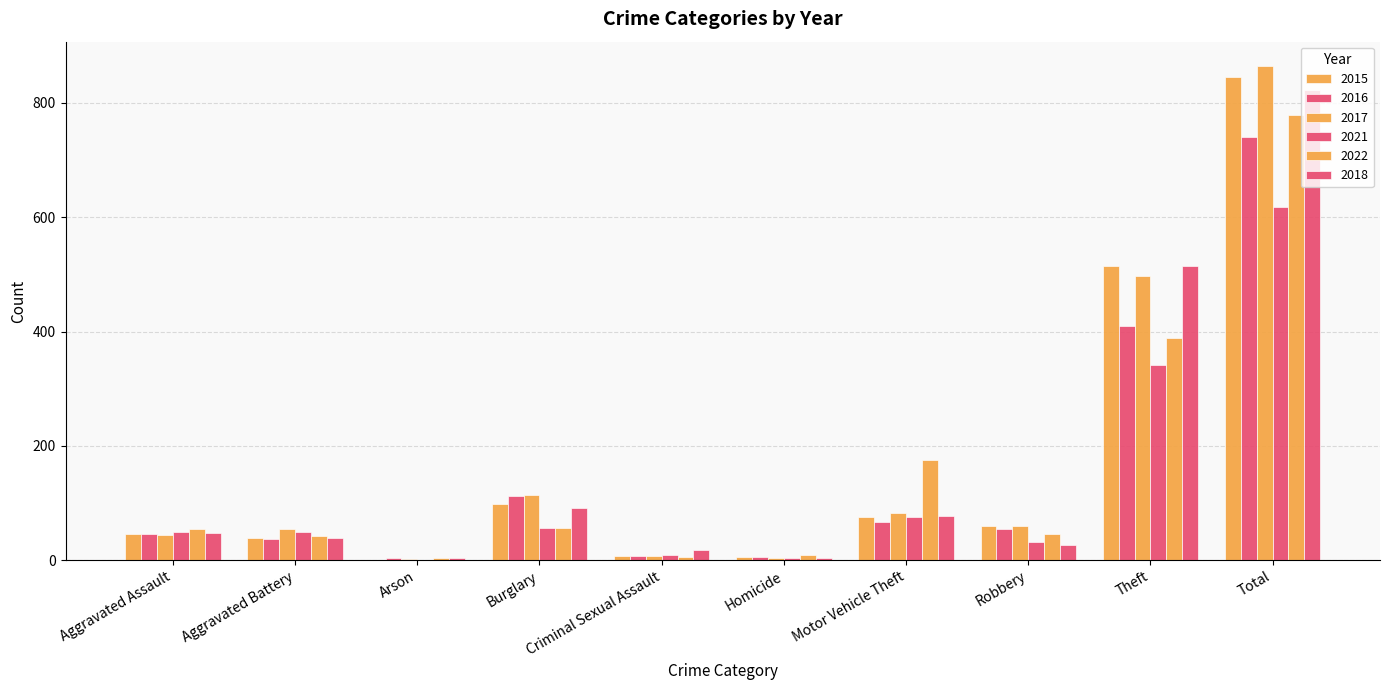

What is the highest value of the 2016 series?

741